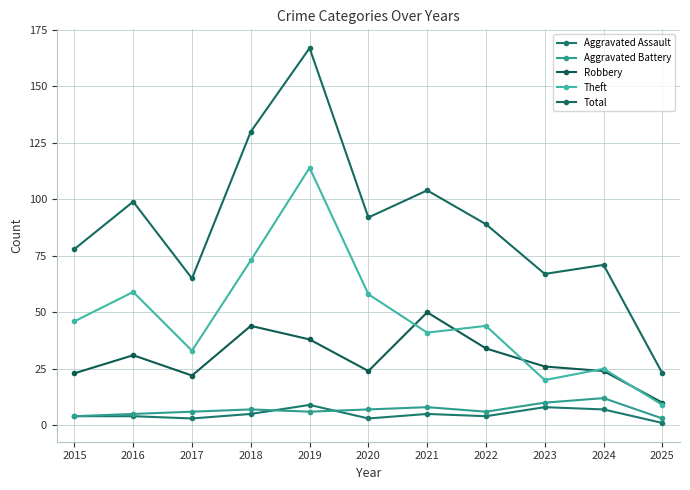

What are all the series names shown in the legend?

Aggravated Assault, Aggravated Battery, Robbery, Theft, Total